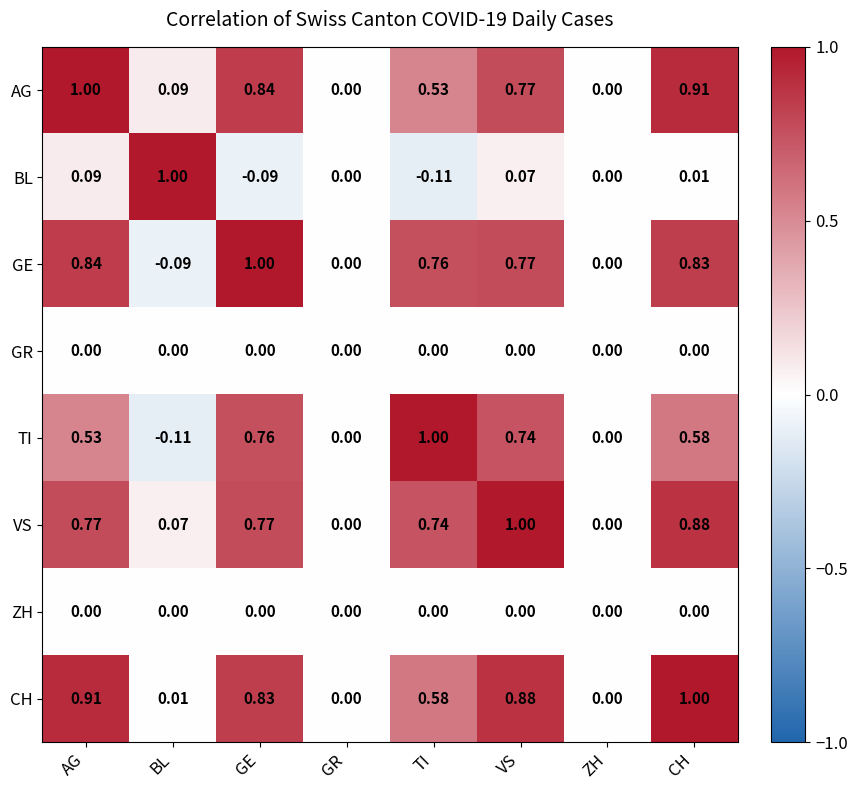

Which series changed the most between TI and VS?

CH